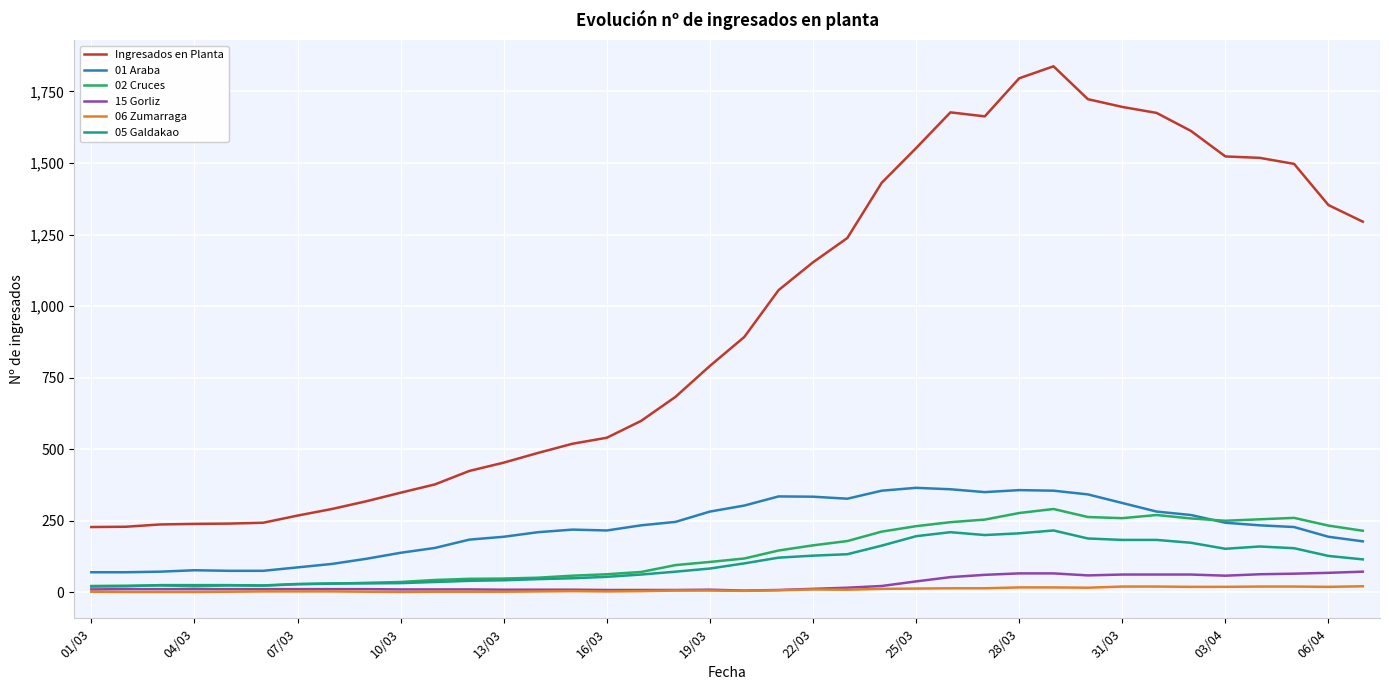

Which series has the widest spread of values?

Ingresados en Planta